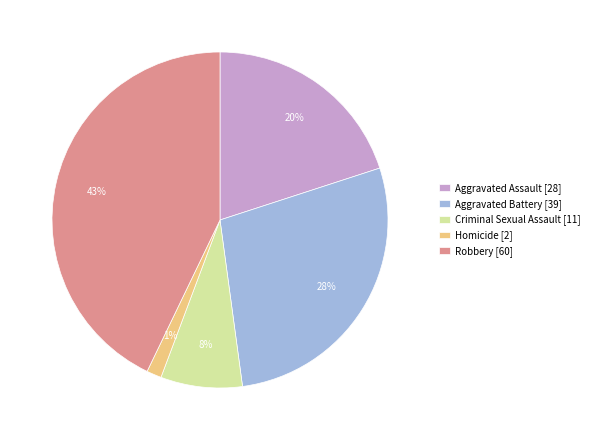

True or false: Criminal Sexual Assault accounts for 8% of the total.

True